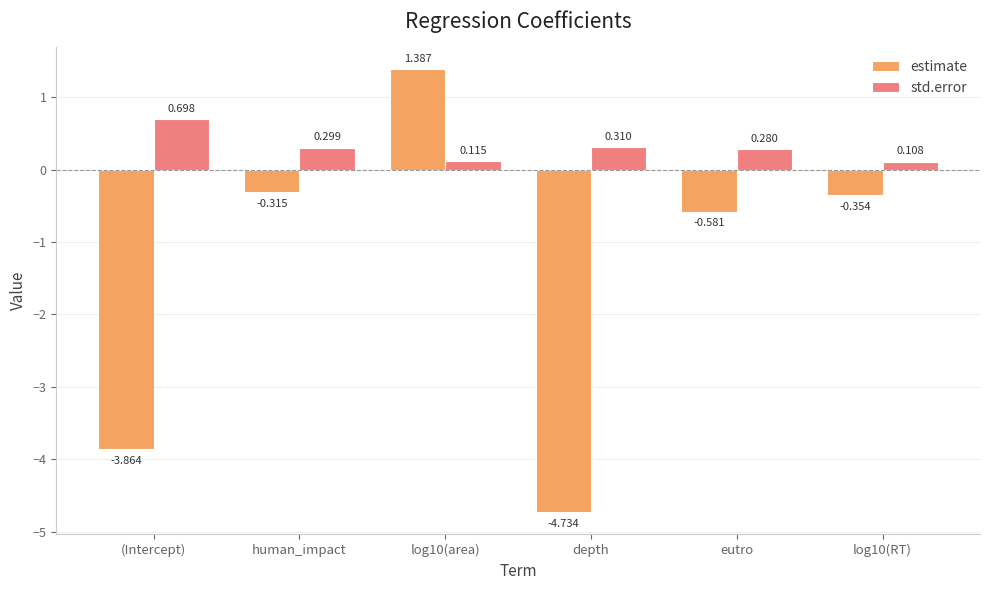

What is the average value of the estimate series?

-1.4